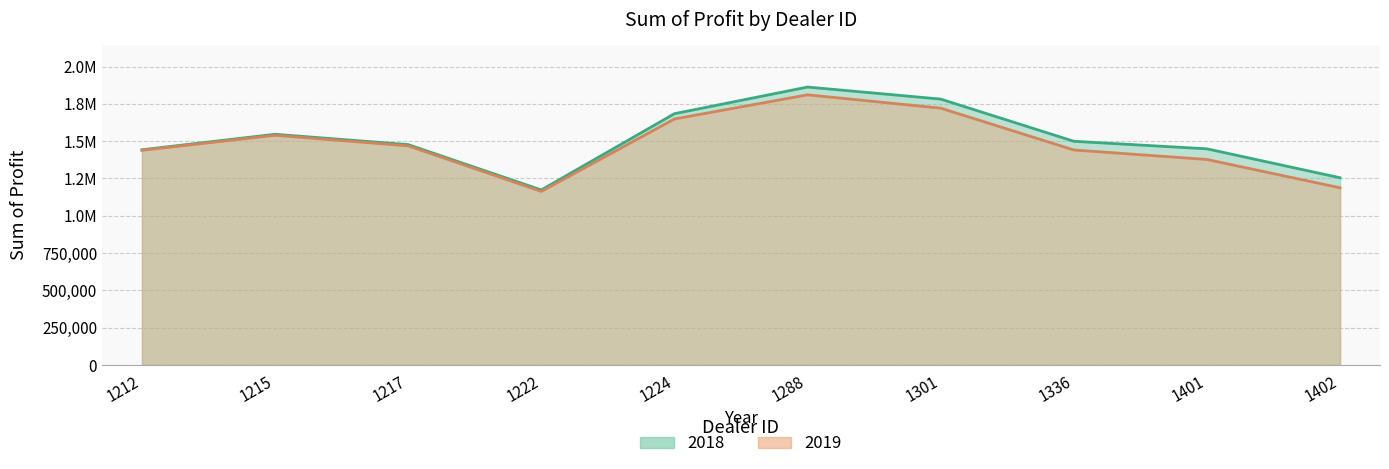

How many data points in 2019 are less than 1468762?

5